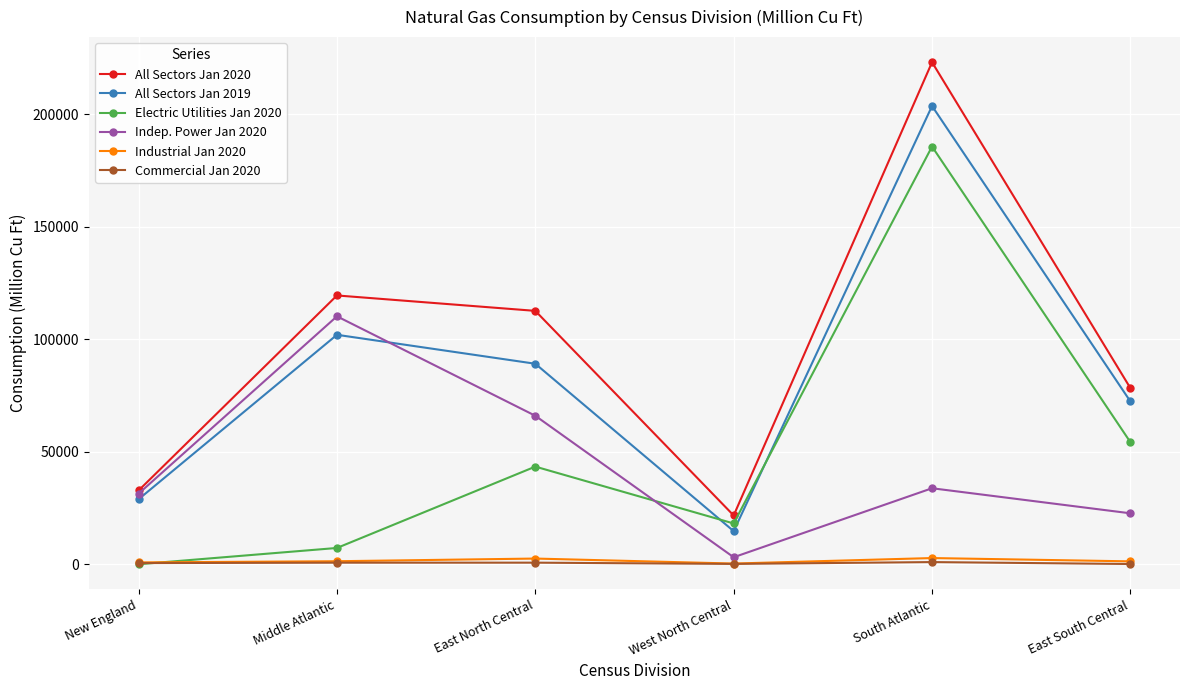

True or false: All Sectors Jan 2020 has a value of 21686 at West North Central.

True